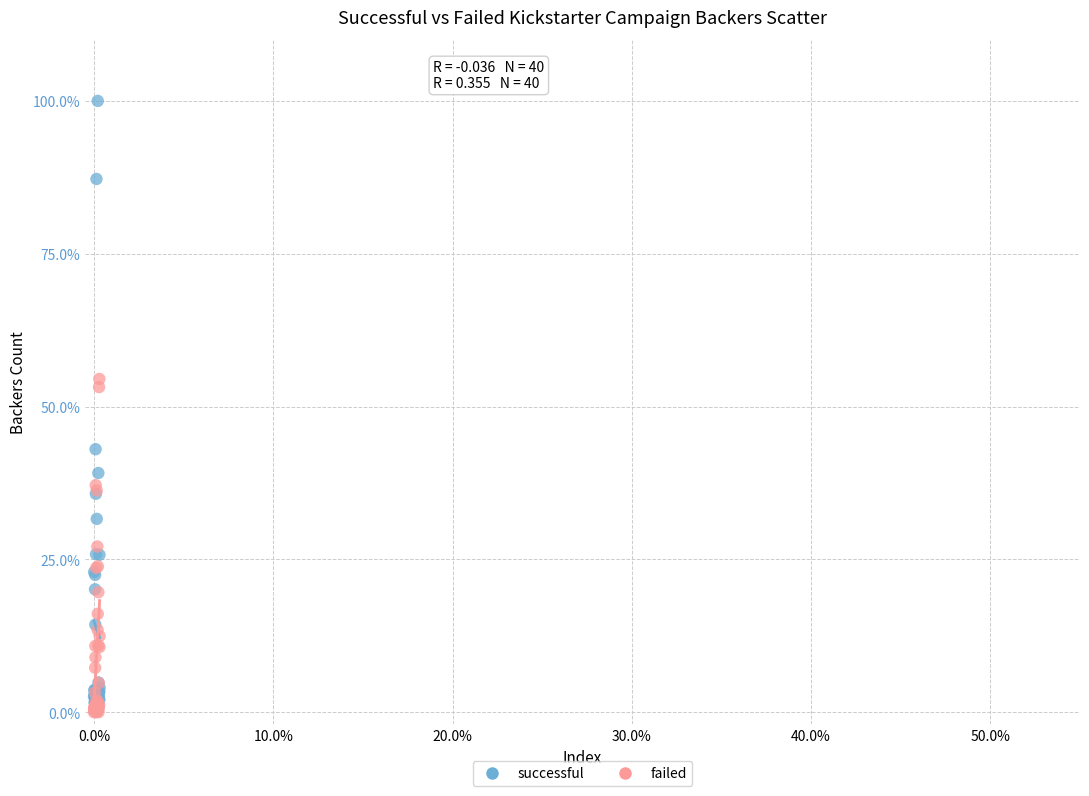

What are all the series names shown in the legend?

successful, failed